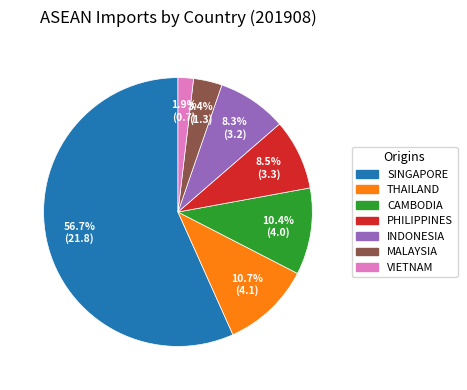

The PHILIPPINES slice represents 1% of the pie. True or false?

False